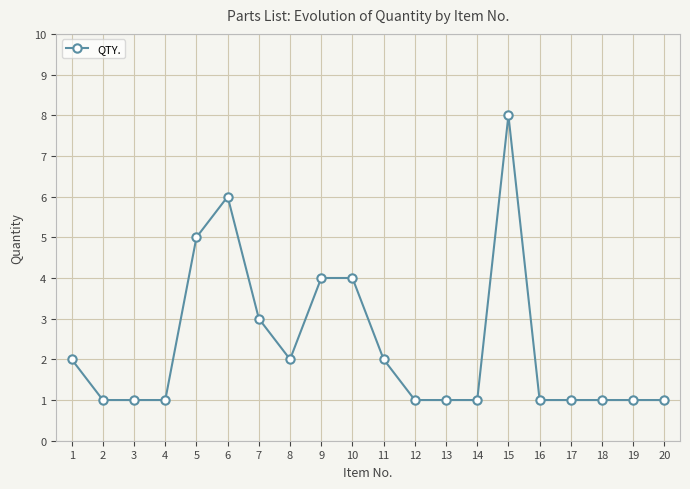

What is the value of the 18th point from the left?

1